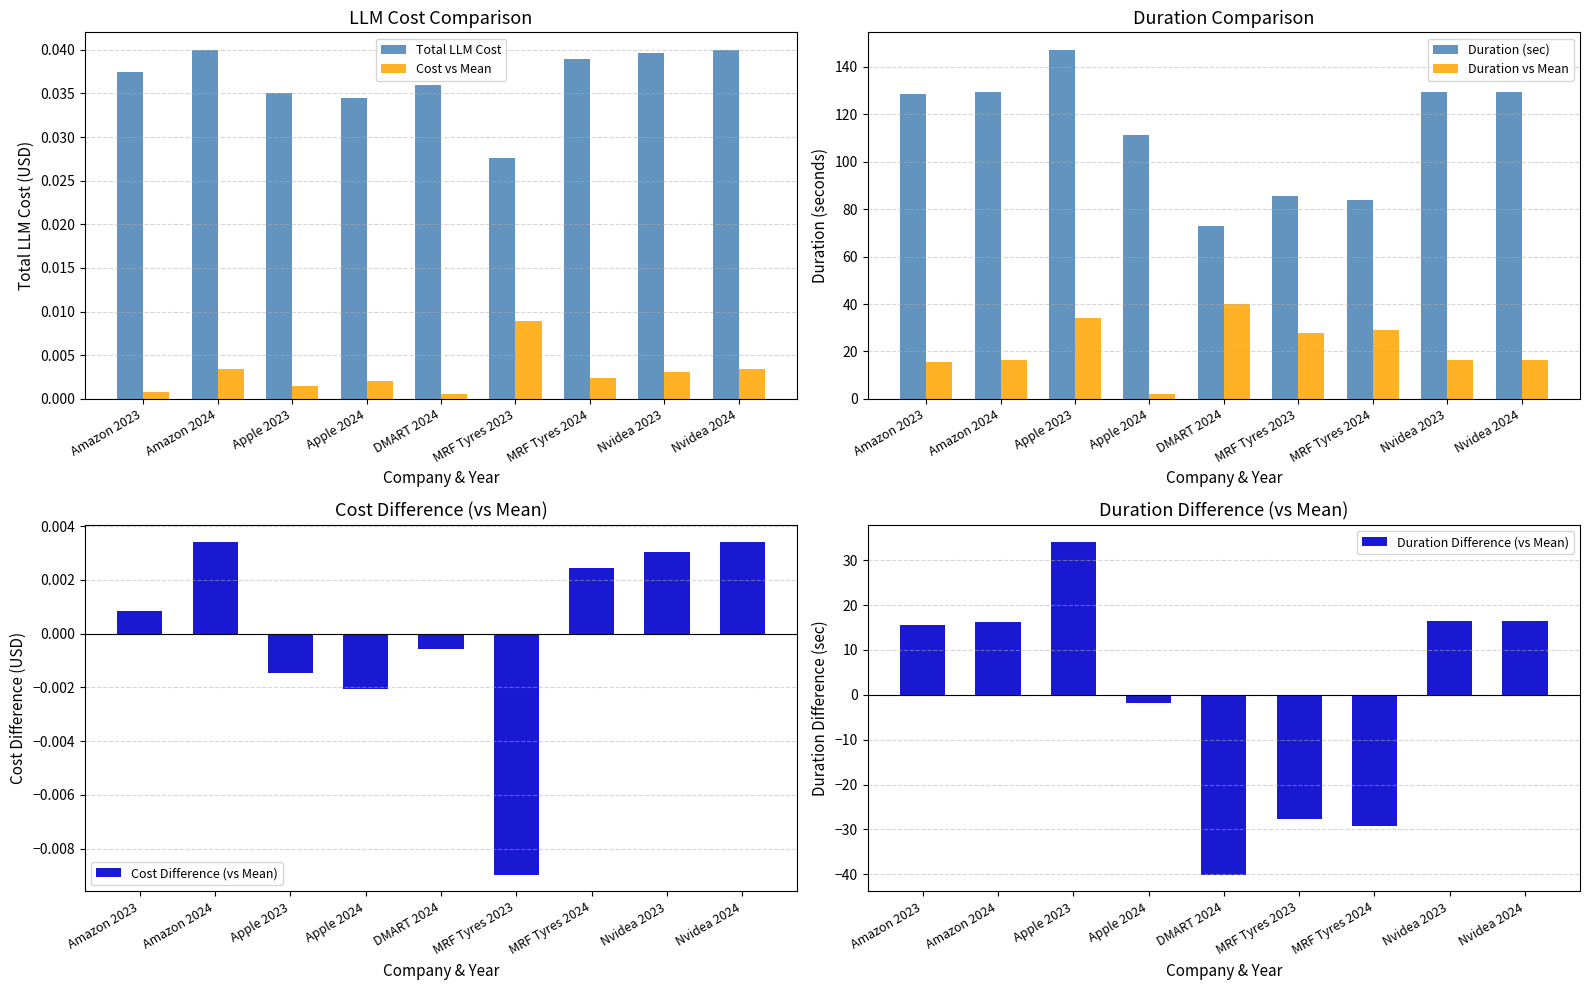

Which series has the widest spread of values?

Duration (sec)